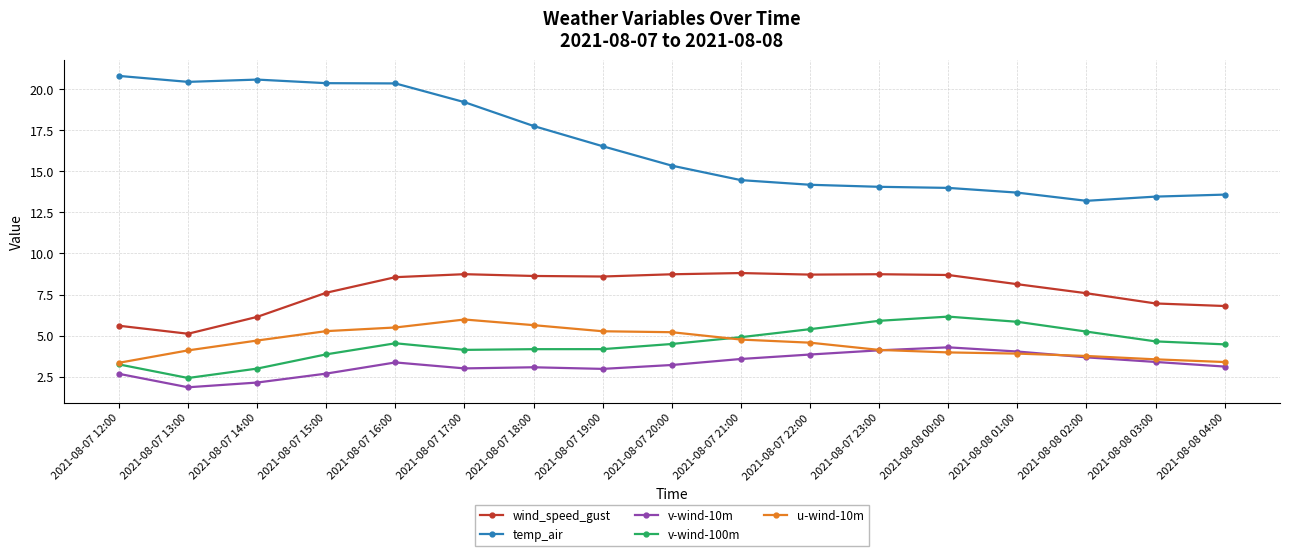

Rank the series at 2021-08-07 19:00 from lowest to highest value.

v-wind-10m, v-wind-100m, u-wind-10m, wind_speed_gust, temp_air